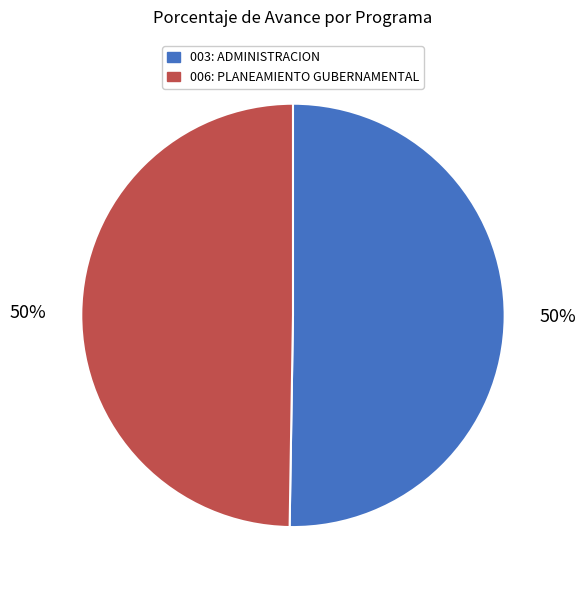

How many segments does this pie chart have?

2